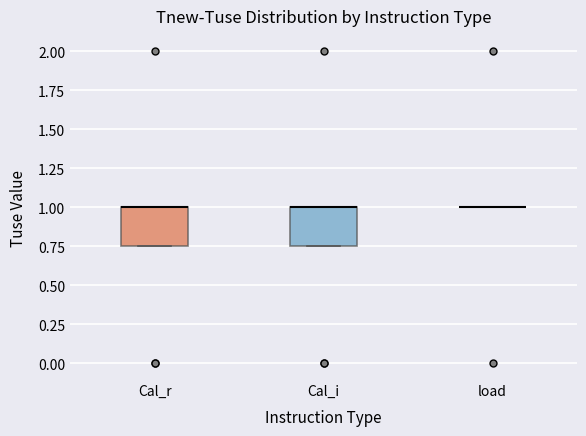

Reading left to right, read every box against the y-axis: the position of its median line, the range the box covers, and the ends of its whiskers. The values are not printed on the chart, so give them approximately, as read against the axis.

Cal_r: median 1.00 (drawn on the box's upper edge), box 0.75 to 1.00, whiskers 0.75 to 1.00
Cal_i: median 1.00 (drawn on the box's upper edge), box 0.75 to 1.00, whiskers 0.75 to 1.00
load: box collapsed to a line at 1.00, whiskers 1.00 to 1.00